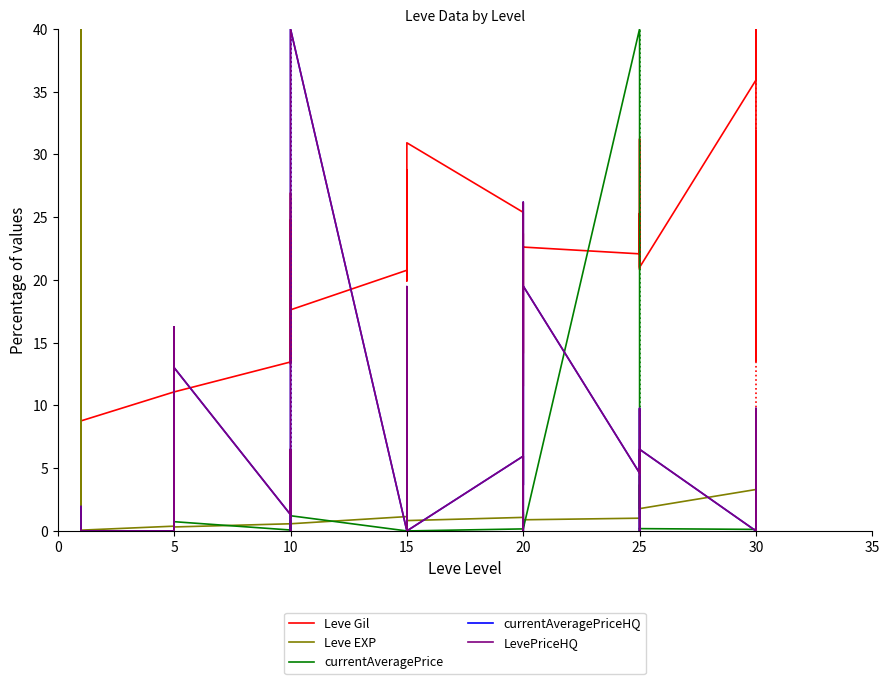

Which has a higher value, 20 or 25?

25